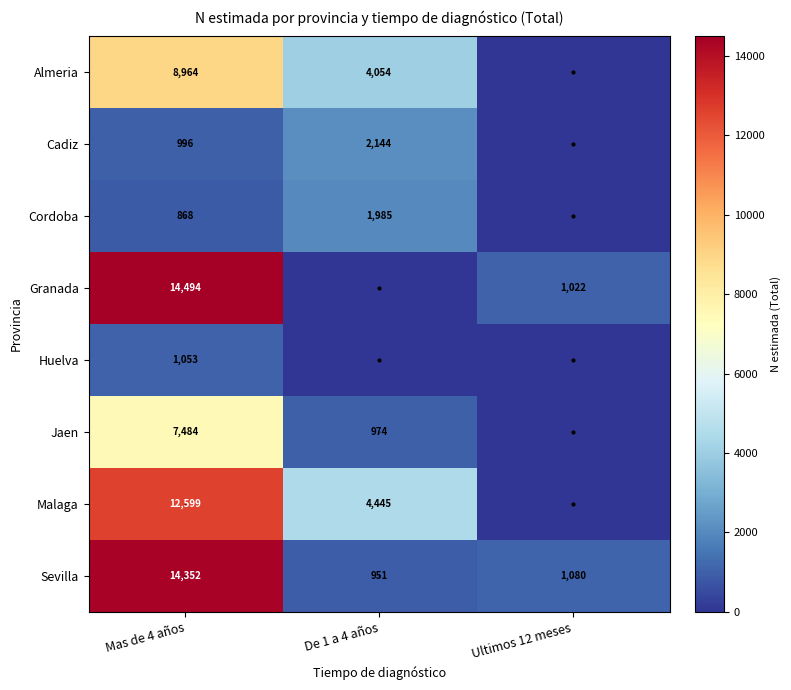

Which label corresponds to the smallest value in the chart?

Ultimos 12 meses